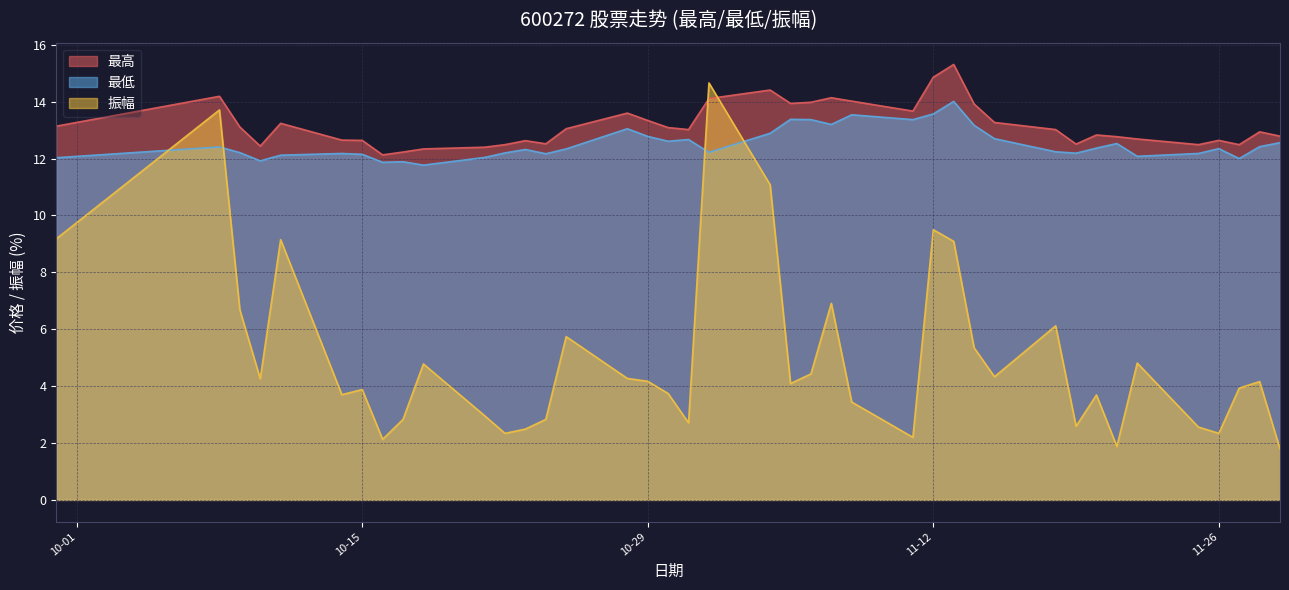

True or false: 最低 and 振幅 cross at least once.

True